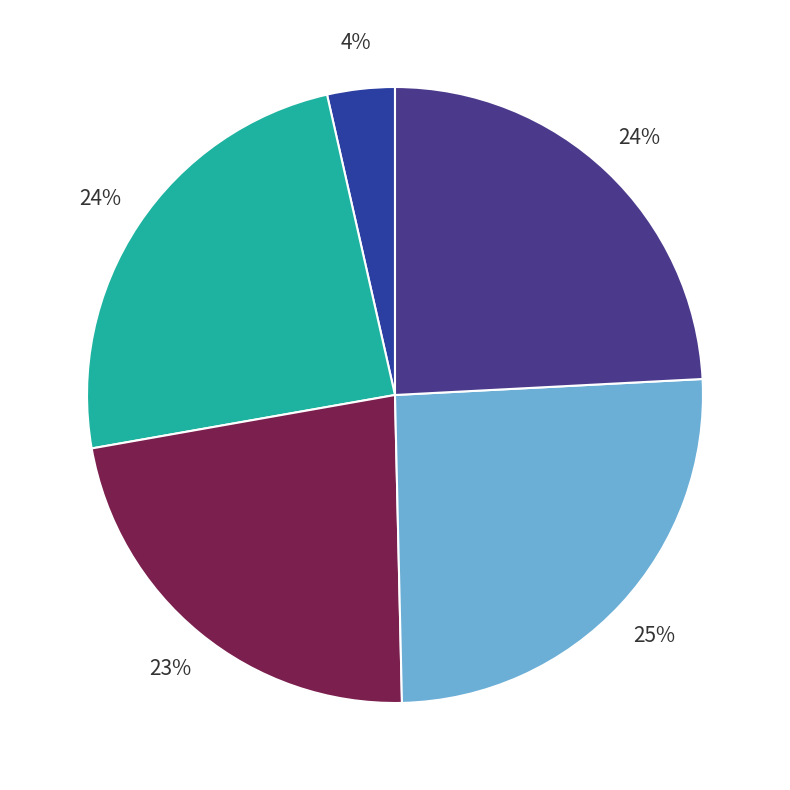

Count the number of slices in the pie.

5